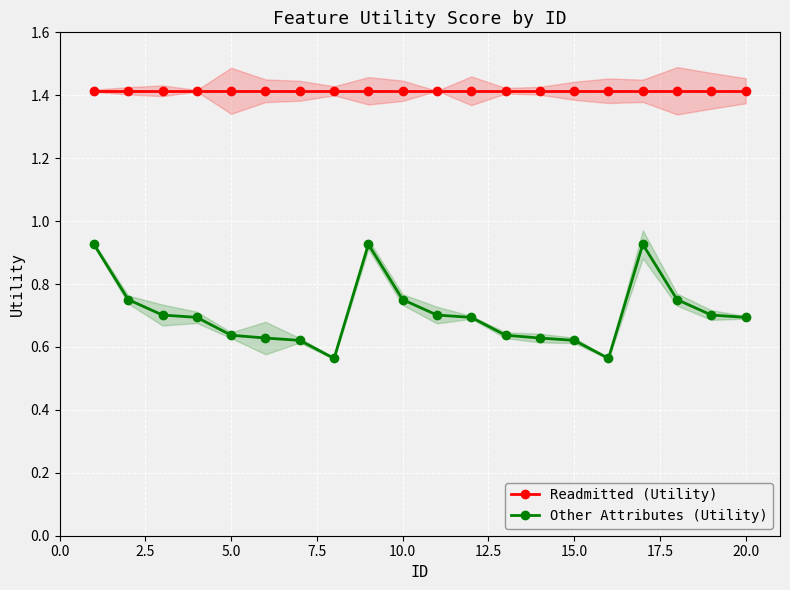

Reading left to right, extract all data points from this chart.

Readmitted (Utility): 1.4	1.4	1.4	1.4	1.4	1.4	1.4	1.4	1.4	1.4	1.4	1.4	1.4	1.4	1.4	1.4	1.4	1.4	1.4	1.4
Other Attributes (Utility): 0.9	0.8	0.7	0.7	0.6	0.6	0.6	0.6	0.9	0.8	0.7	0.7	0.6	0.6	0.6	0.6	0.9	0.8	0.7	0.7